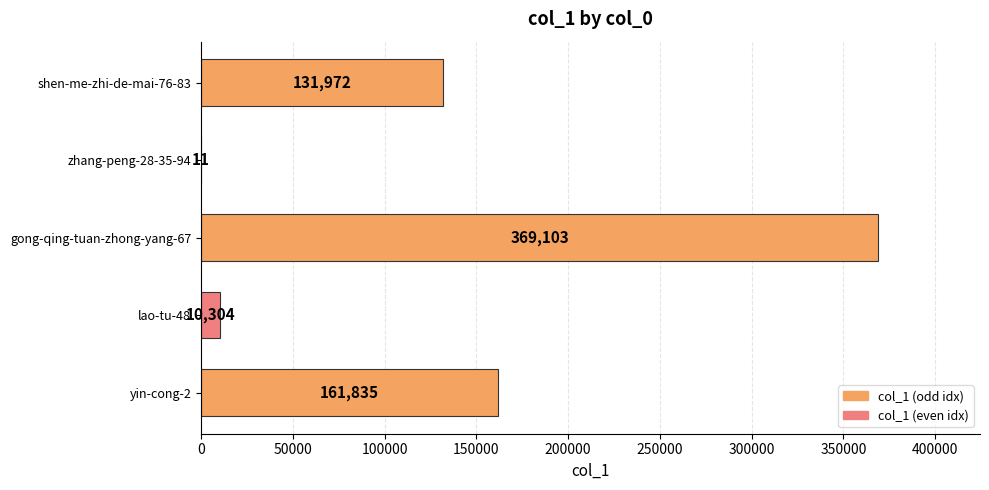

What is the approximate value at yin-cong-2, to the nearest 50?

161850